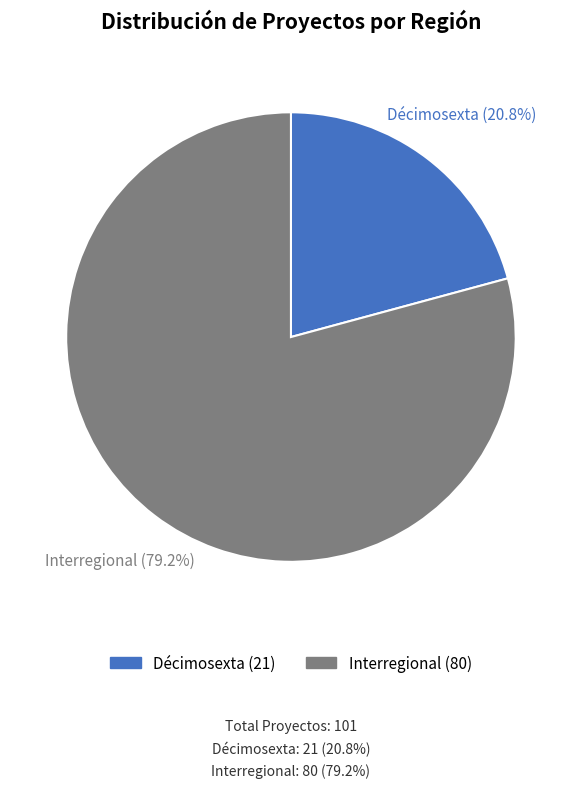

How many slices are in this pie chart?

2